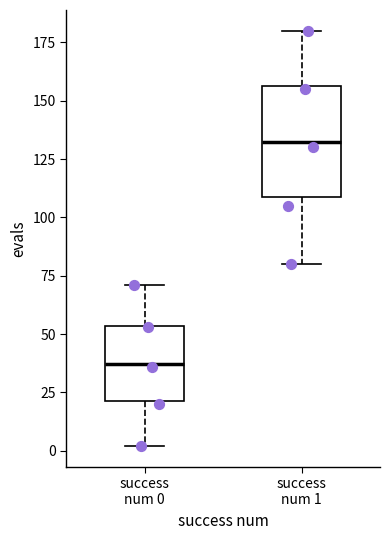

Where does the upper whisker of the box for success num 1 end on the y-axis? The values are not printed on the chart, so give them approximately, as read against the axis.

180